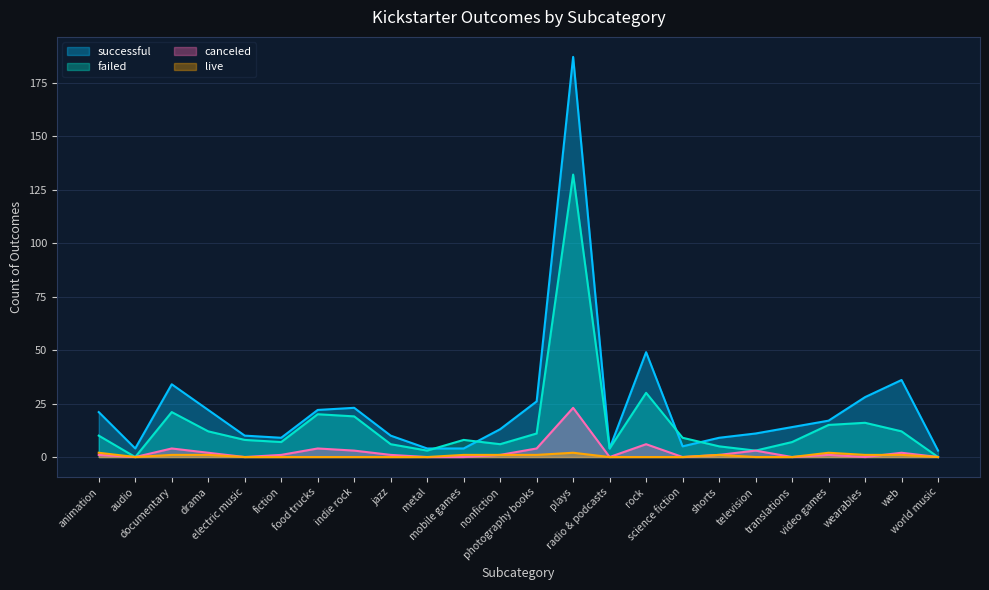

At which label is successful closest to 95?

rock